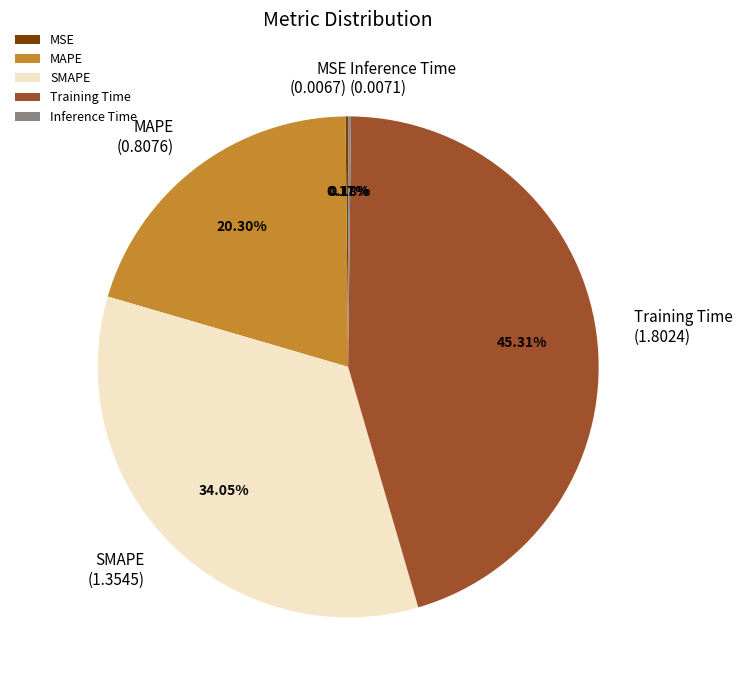

Which has a higher value, Training Time or MAPE?

Training Time